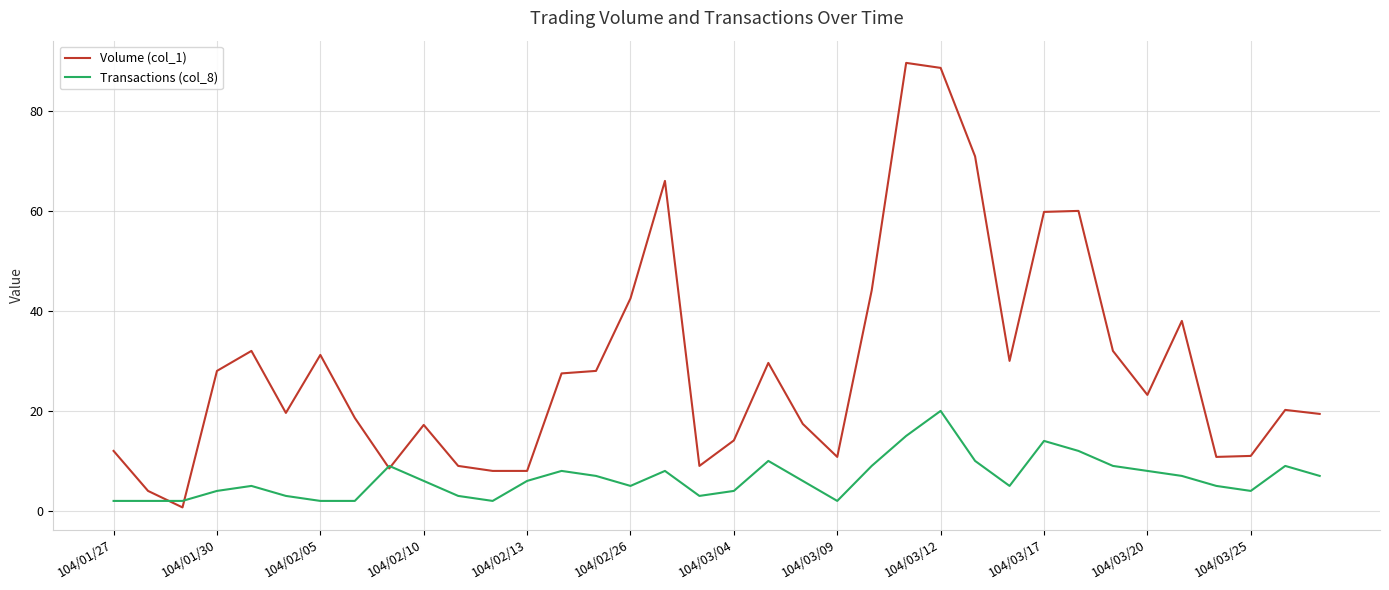

What is the lowest value of the Transactions (col_8) series?

2.0